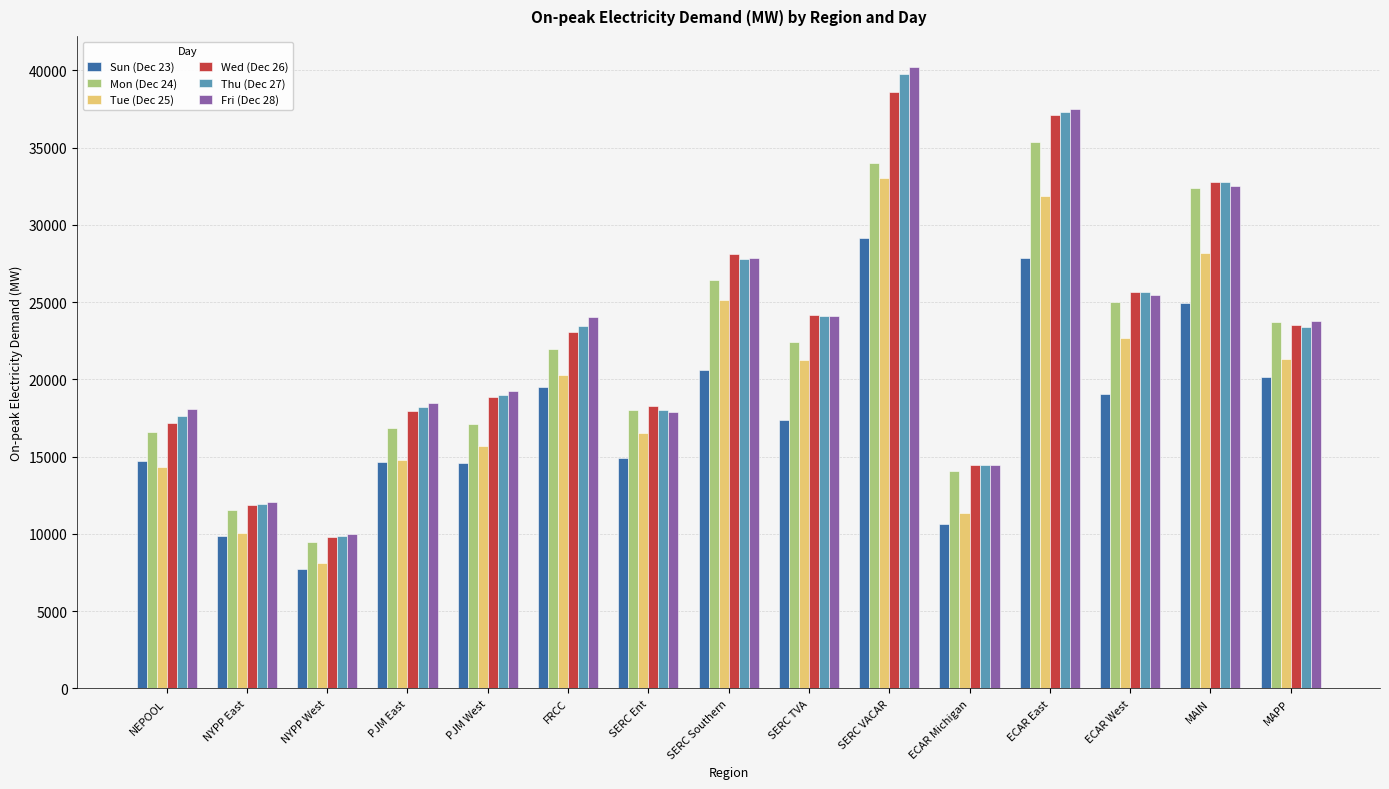

What is the label of the 12th bar from the right?

PJM East